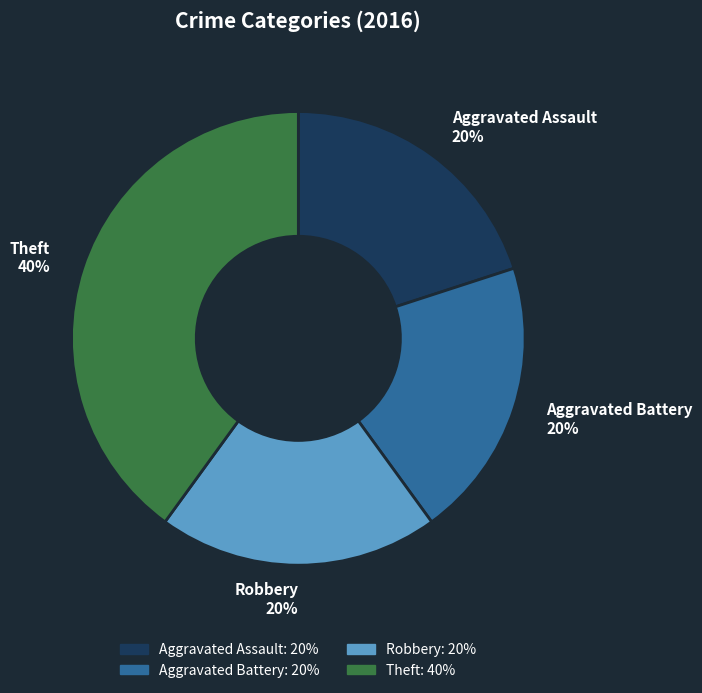

What is the ratio of the value at Aggravated Assault to the value at Robbery?

1.0